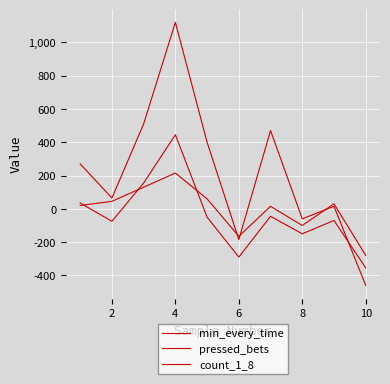

What is the label of the 2nd point from the left?

2